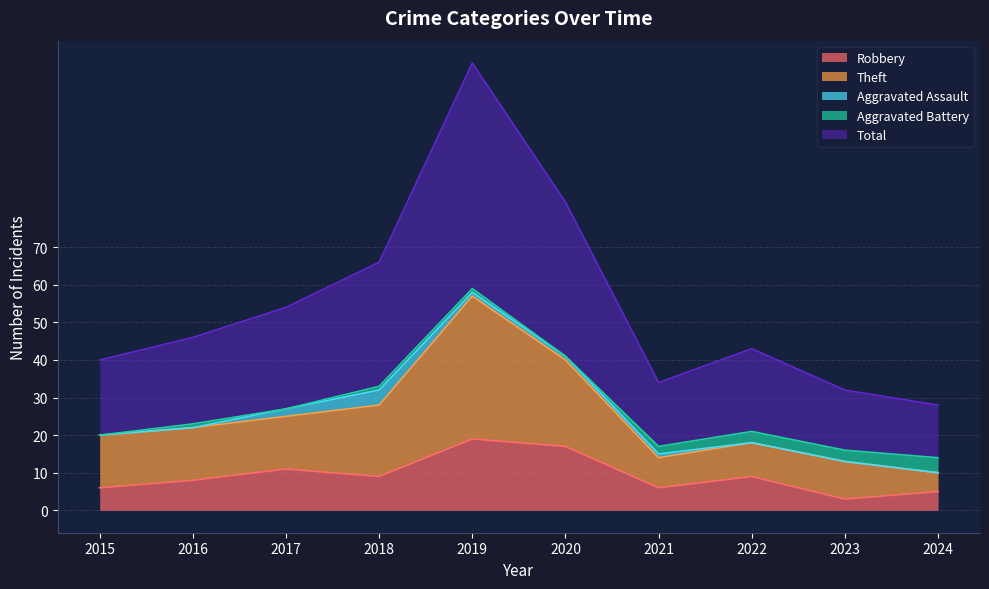

True or false: Robbery and Total cross at least once.

False